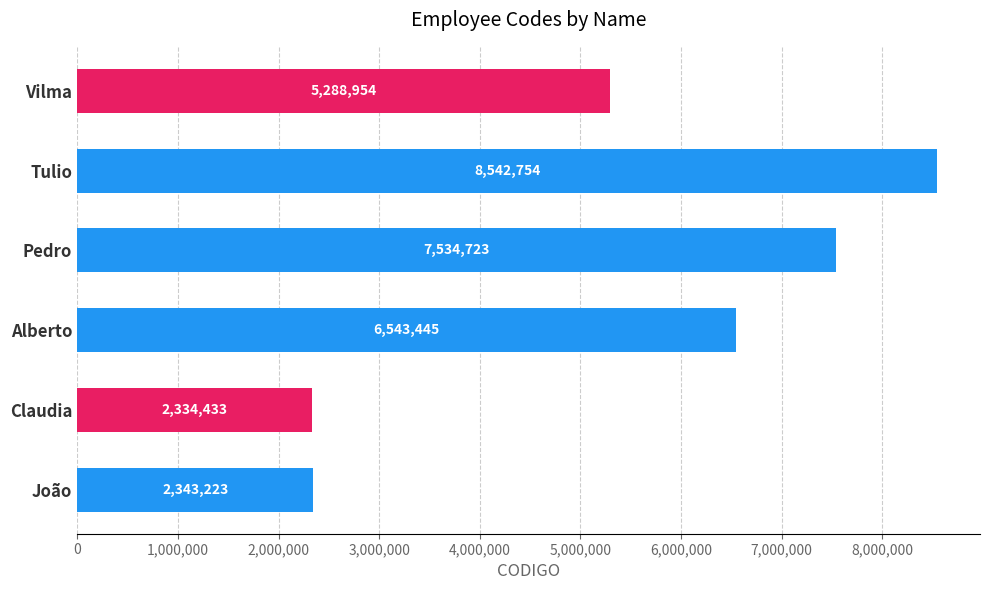

What is the difference between the second highest and minimum values?

5200290